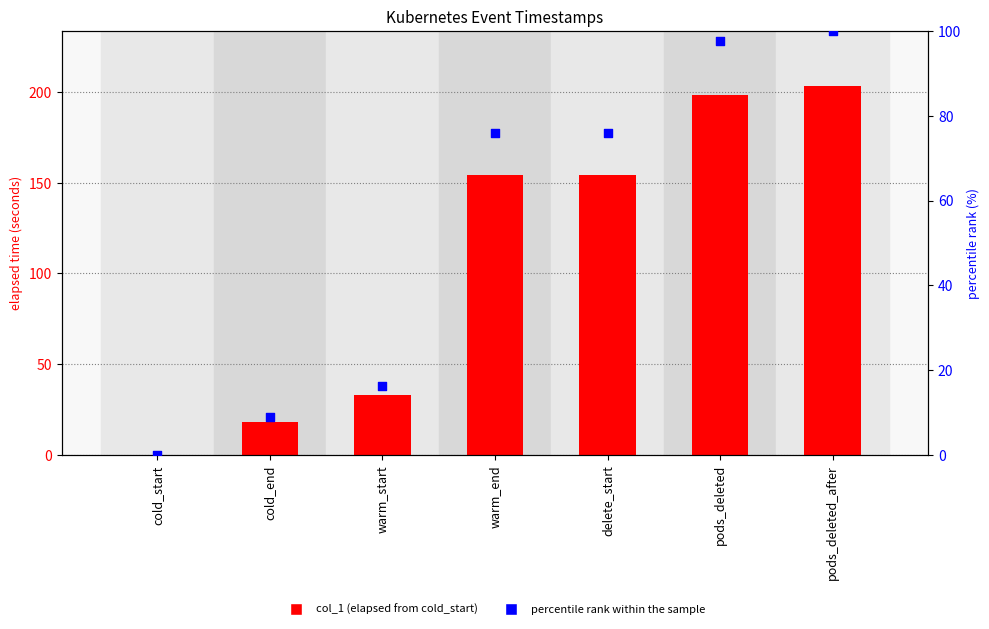

At which category is the sum across all series the highest?

pods_deleted_after